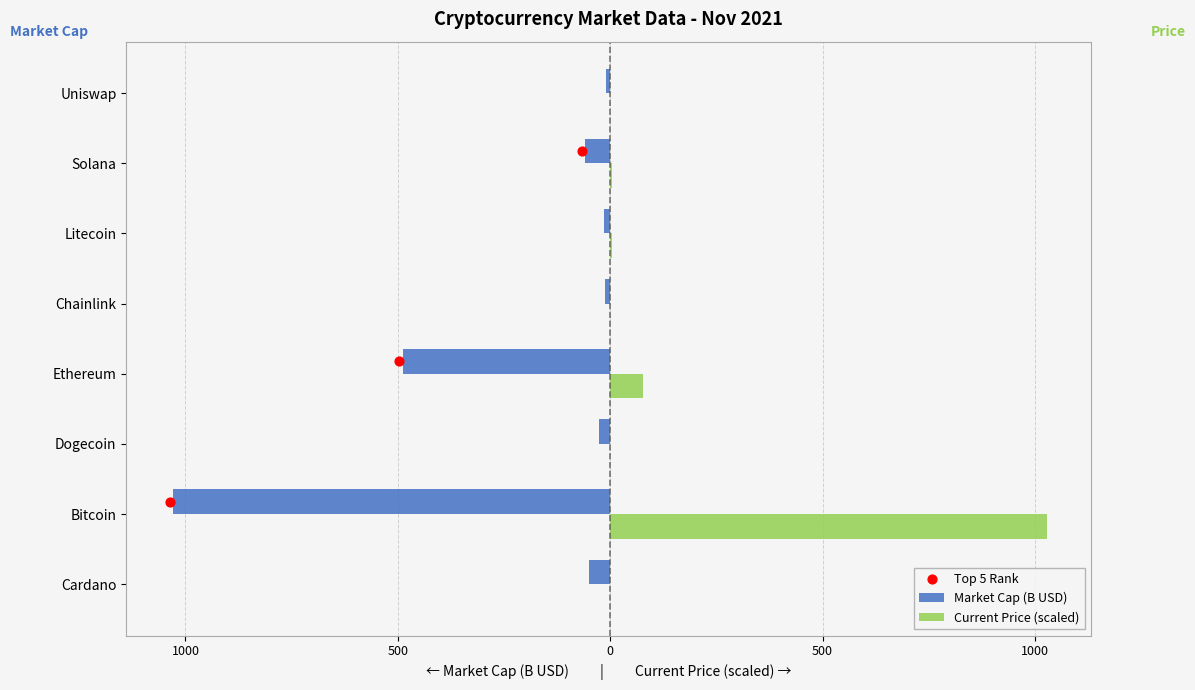

Which series has the largest Y range (max minus min)?

Current Price (scaled)